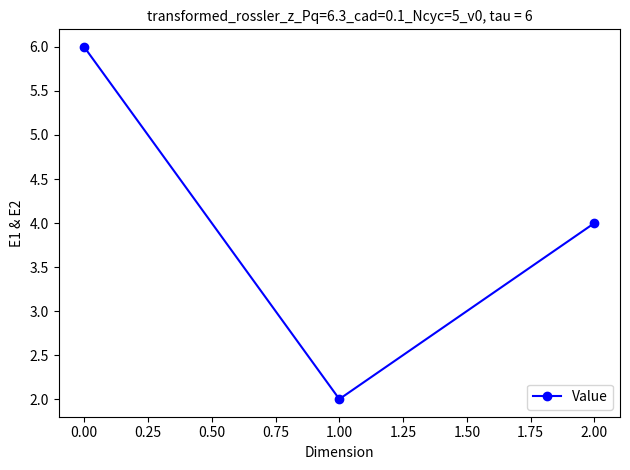

Where is the data nearest to the value 4?

2.00